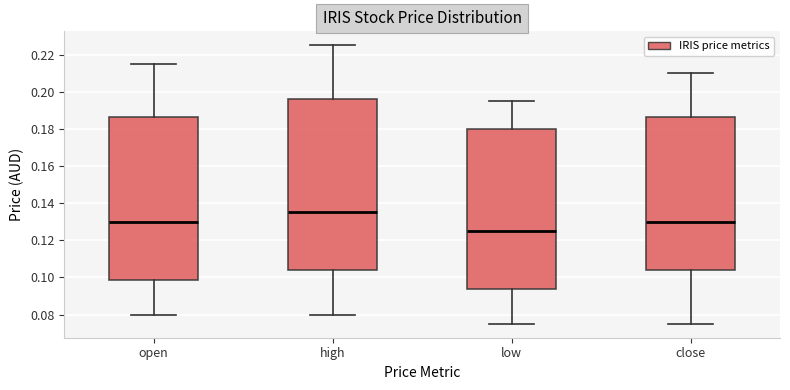

Reading left to right, read every box against the y-axis: the position of its median line, the range the box covers, and the ends of its whiskers. The values are not printed on the chart, so give them approximately, as read against the axis.

open: median 0.130, box 0.098 to 0.186, whiskers 0.080 to 0.216
high: median 0.136, box 0.104 to 0.196, whiskers 0.080 to 0.226
low: median 0.126, box 0.094 to 0.180, whiskers 0.076 to 0.196
close: median 0.130, box 0.104 to 0.186, whiskers 0.076 to 0.210